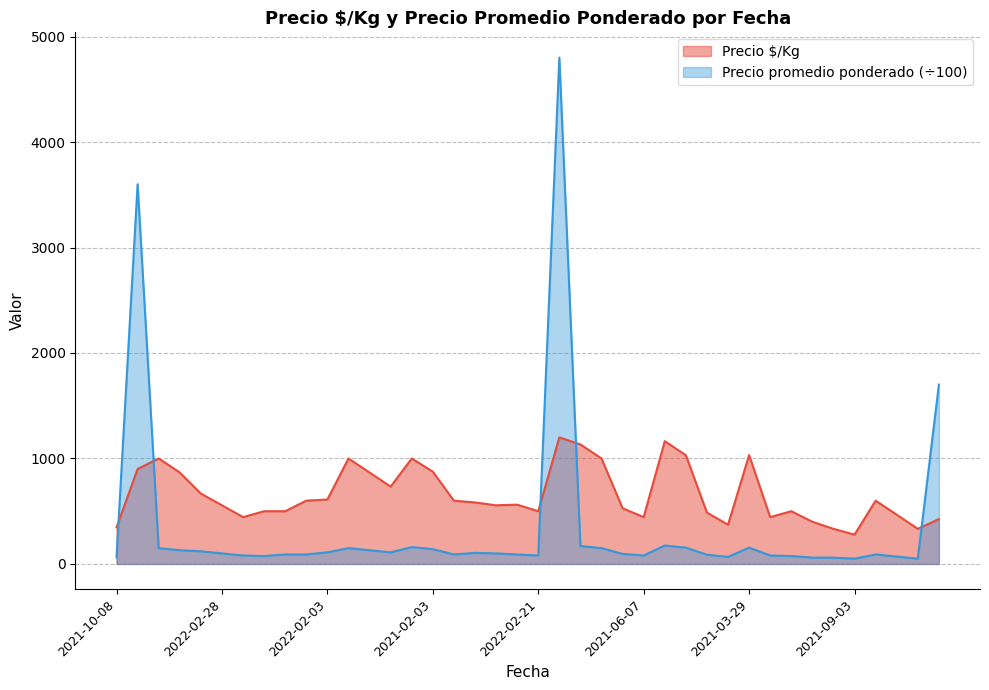

Which has a higher value, 2021-06-07 or 2021-06-25?

2021-06-07